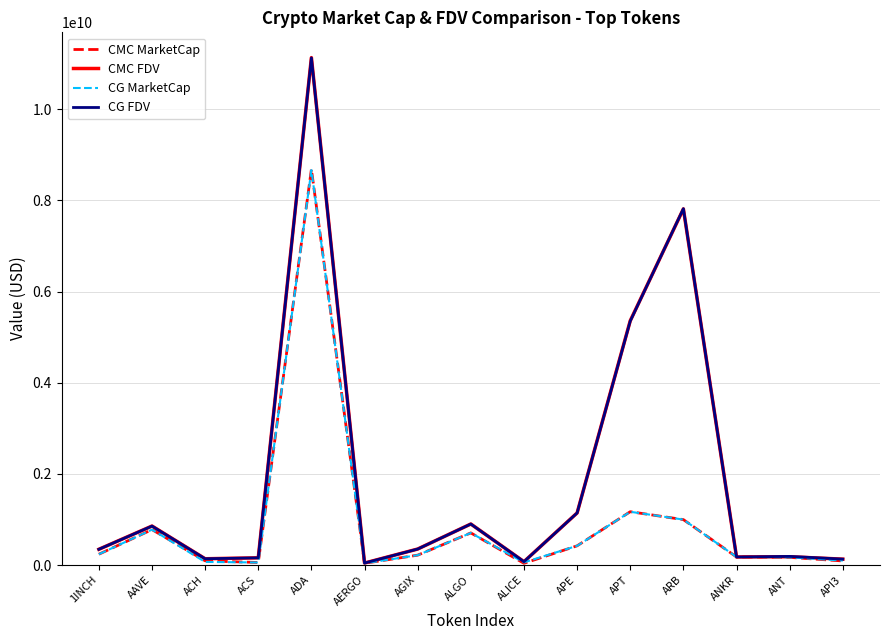

Which series has the largest range (max minus min)?

CMC FDV